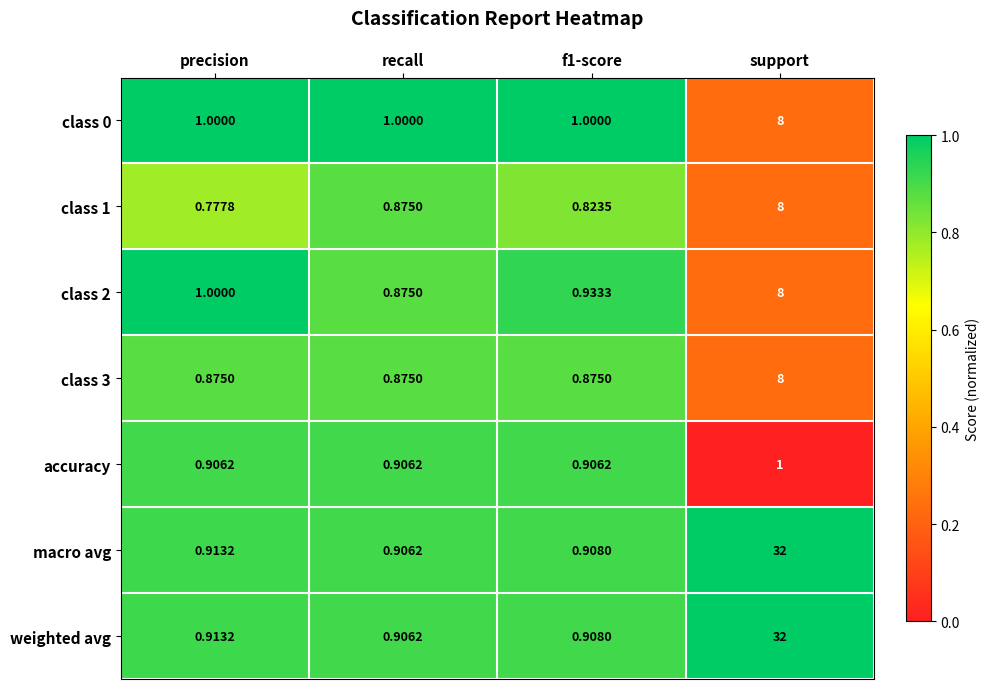

Where is weighted avg nearest to the value 16?

precision